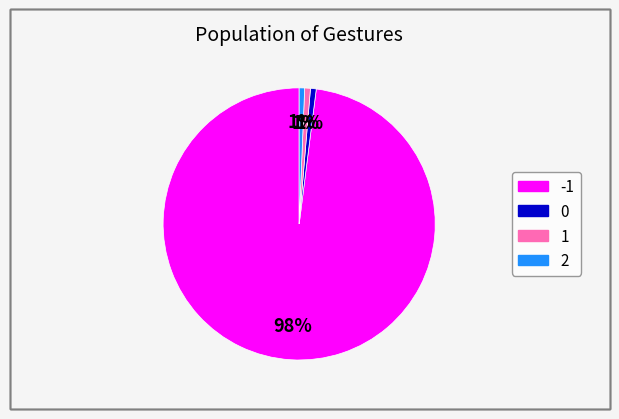

What is the largest slice in the pie chart?

-1